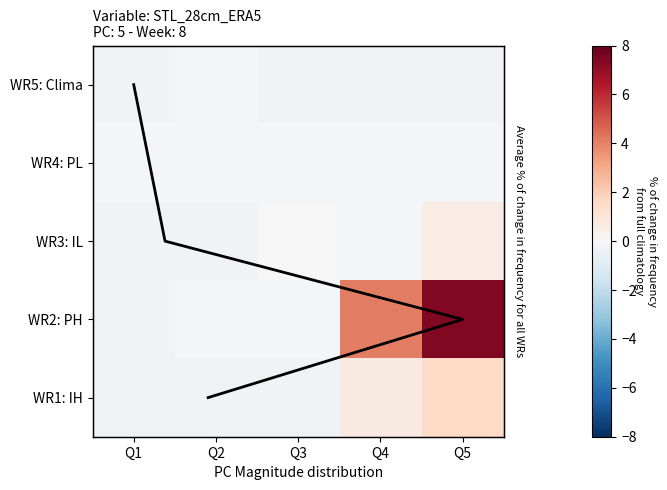

Is it true that WR4: PL equals -0.2 at Q3?

False